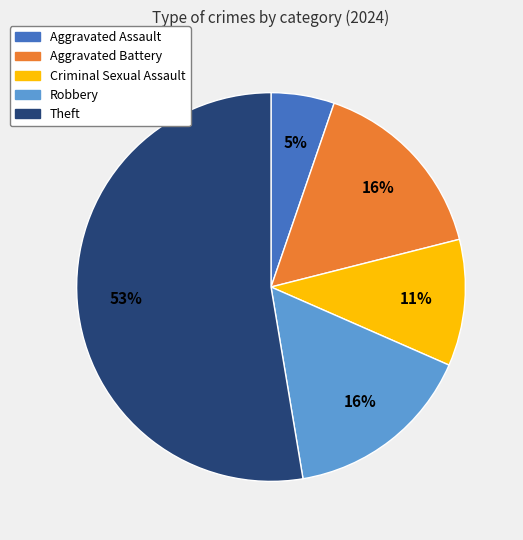

Count the number of slices in the pie.

5